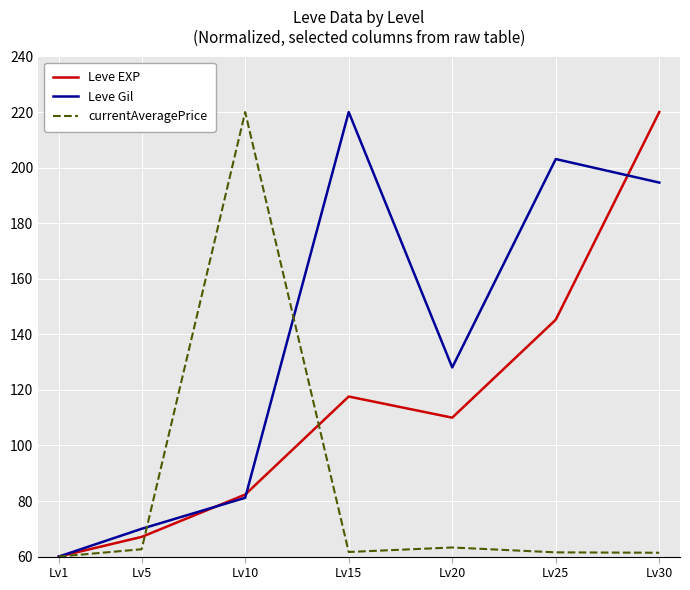

At which label is Leve Gil closest to 140?

Lv20